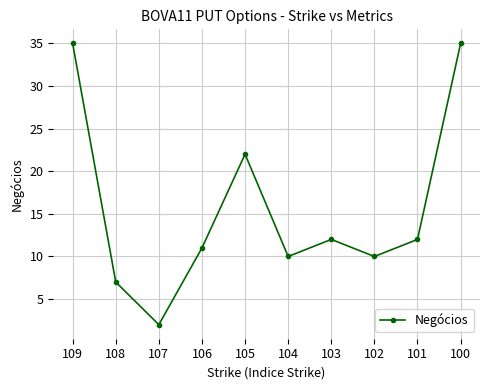

Reading right to left, list all the values displayed in this chart.

35	12	10	12	10	22	11	2	7	35